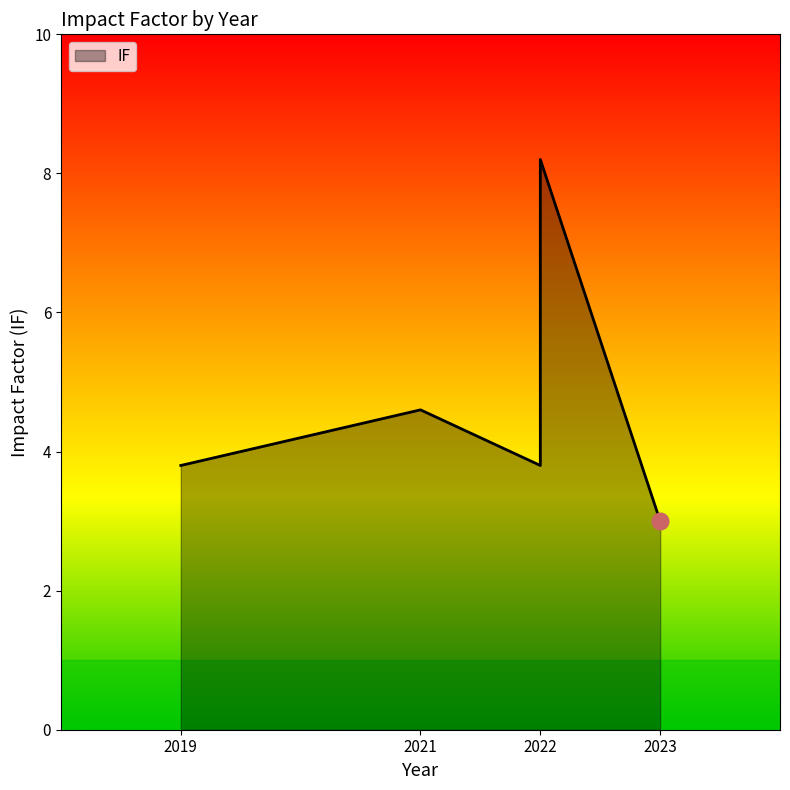

True or false: there are more than 1 points higher than both neighbors.

False